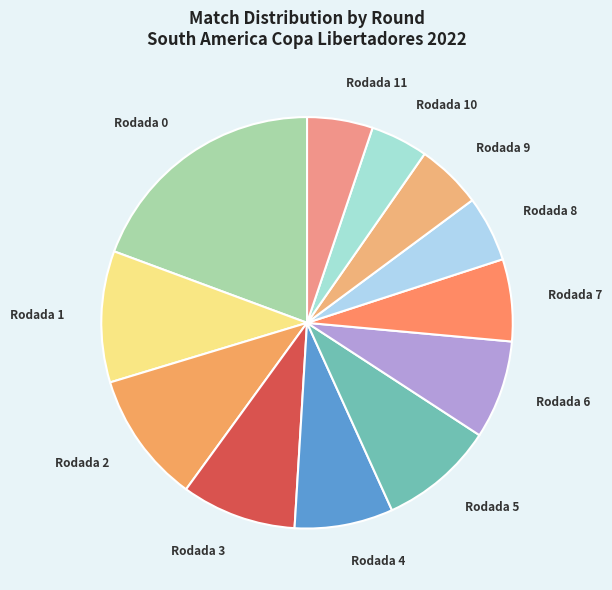

The Rodada 4 slice represents 8% of the pie. True or false?

True